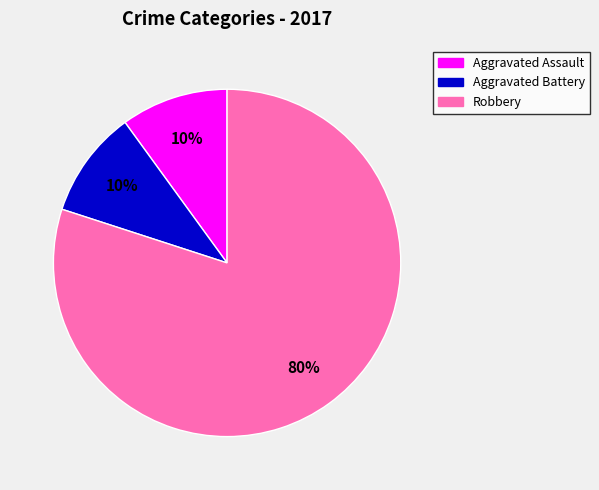

Does Aggravated Assault represent more than half of the total?

No